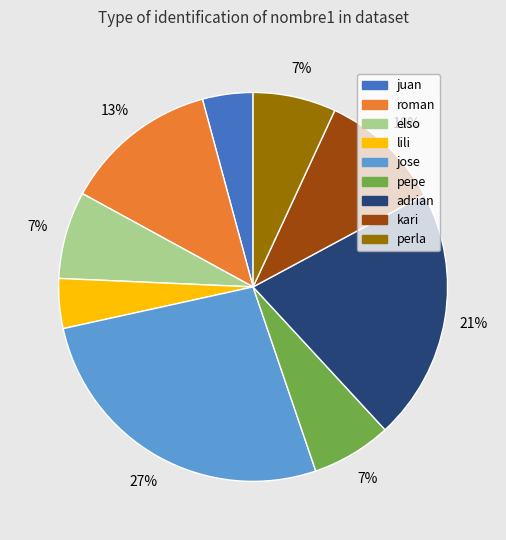

How many segments does this pie chart have?

9